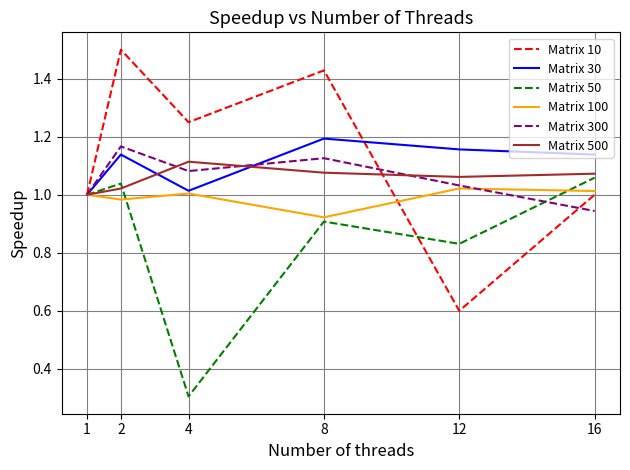

The Matrix 10 series shows 2.3 at 2. True or false?

False